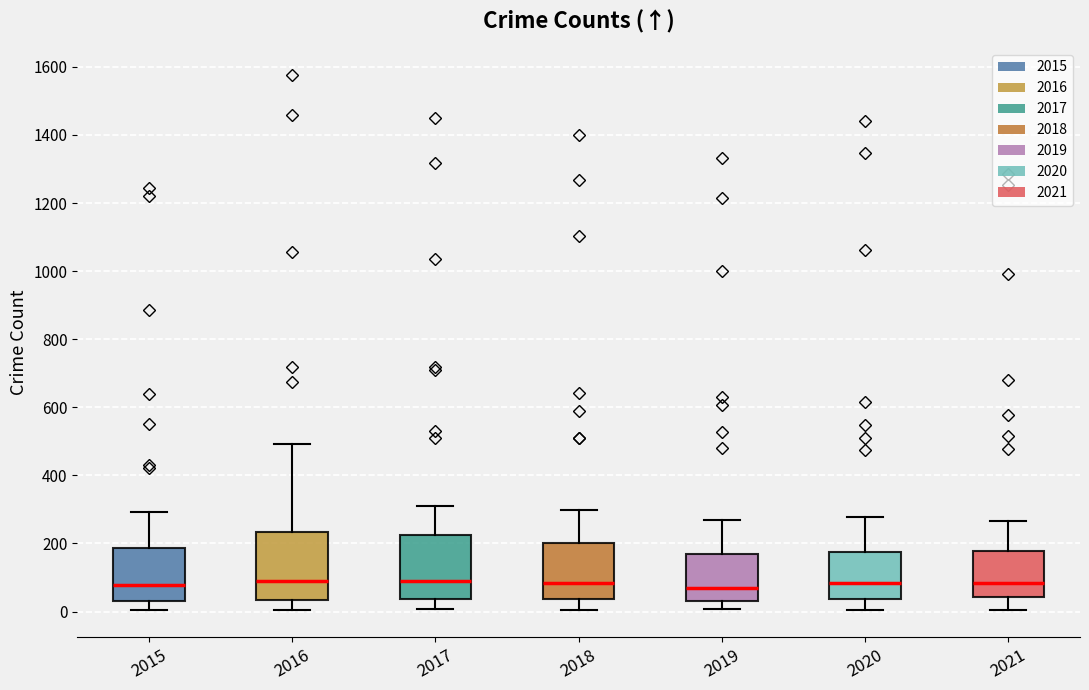

Reading left to right, read every box against the y-axis: the position of its median line, the range the box covers, and the ends of its whiskers. The values are not printed on the chart, so give them approximately, as read against the axis.

2015: median 80, box 40 to 180, whiskers 0 to 300
2016: median 100, box 40 to 240, whiskers 0 to 500
2017: median 100, box 40 to 220, whiskers 0 to 320
2018: median 80, box 40 to 200, whiskers 0 to 300
2019: median 80, box 20 to 180, whiskers 0 to 260
2020: median 80, box 40 to 180, whiskers 0 to 280
2021: median 80, box 40 to 180, whiskers 0 to 260